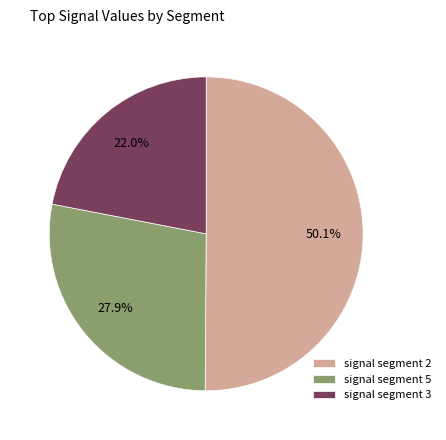

Which slice is the largest?

signal segment 2